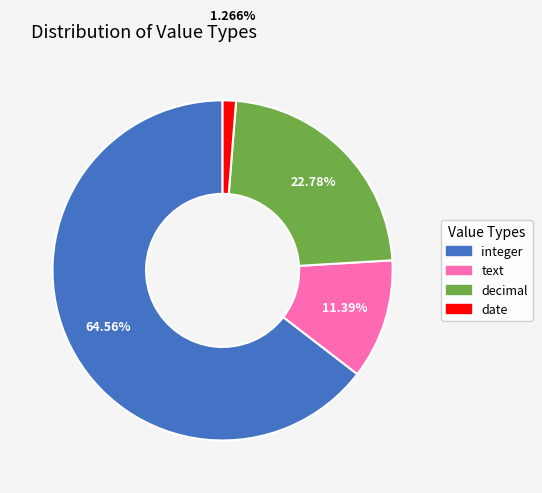

What percentage is NOT represented by text?

88.6%